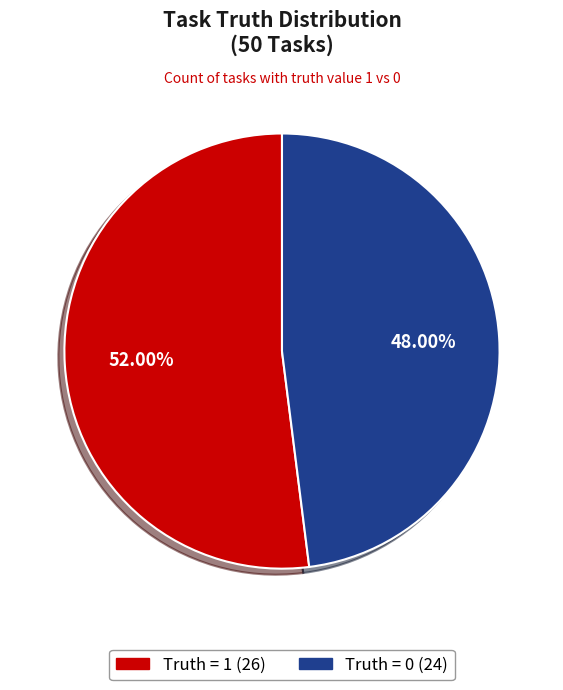

To the nearest percent, what percentage of the pie is Truth = 1?

52%